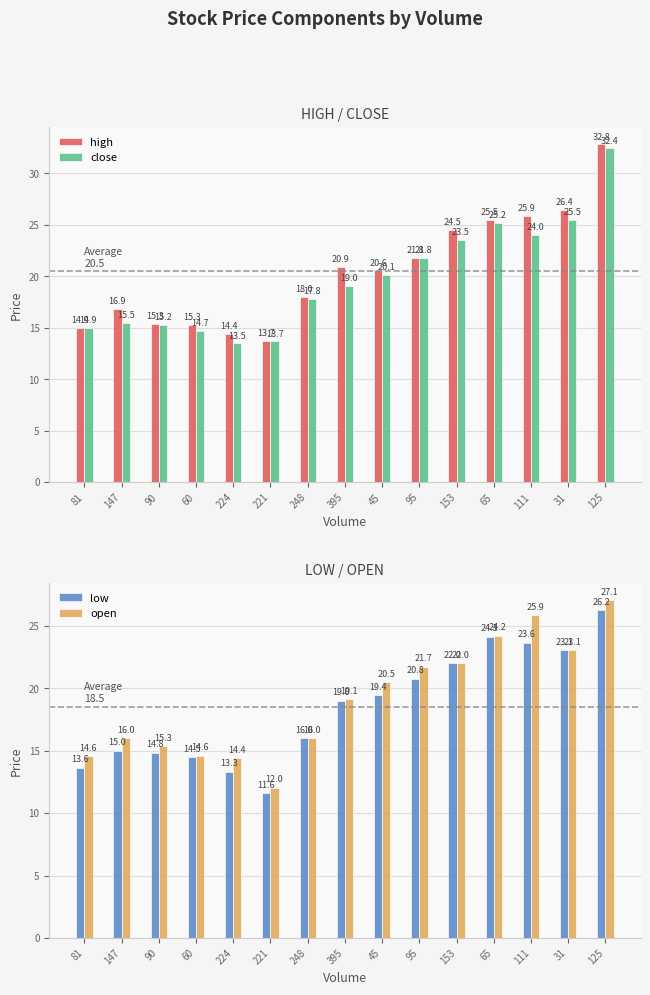

At which category is the sum across all series the highest?

125